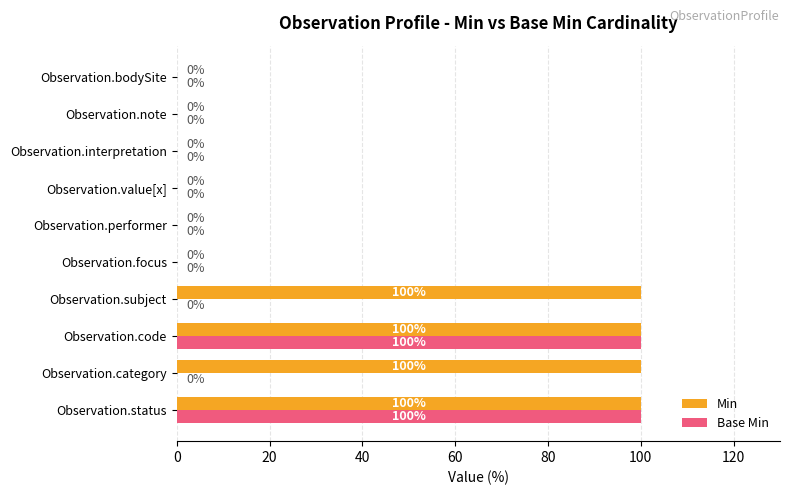

What is the sum of all Base Min values?

200